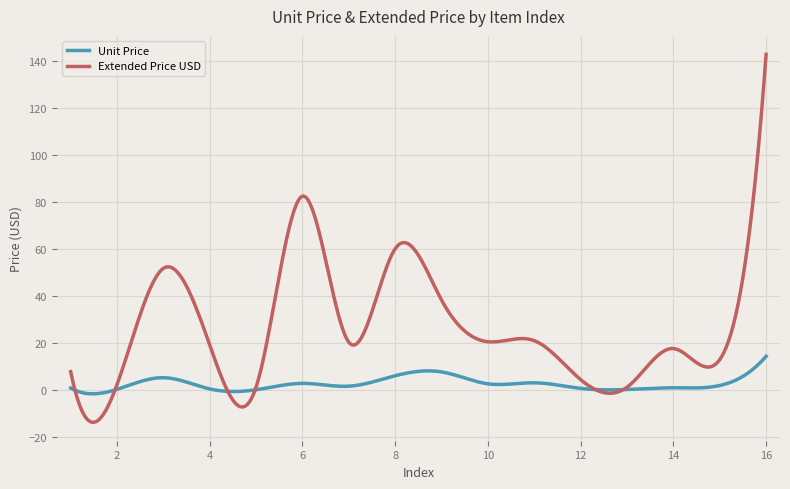

What is the minimum value shown in the chart?

-13.8